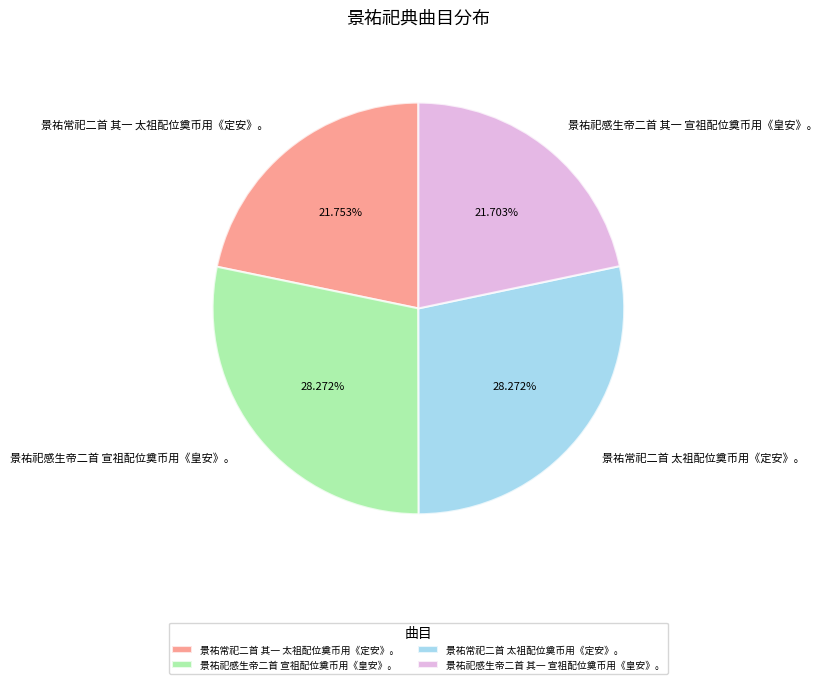

Is it true that 景祐祀感生帝二首 宣祖配位奠币用《皇安》。 is 28% of the pie?

True